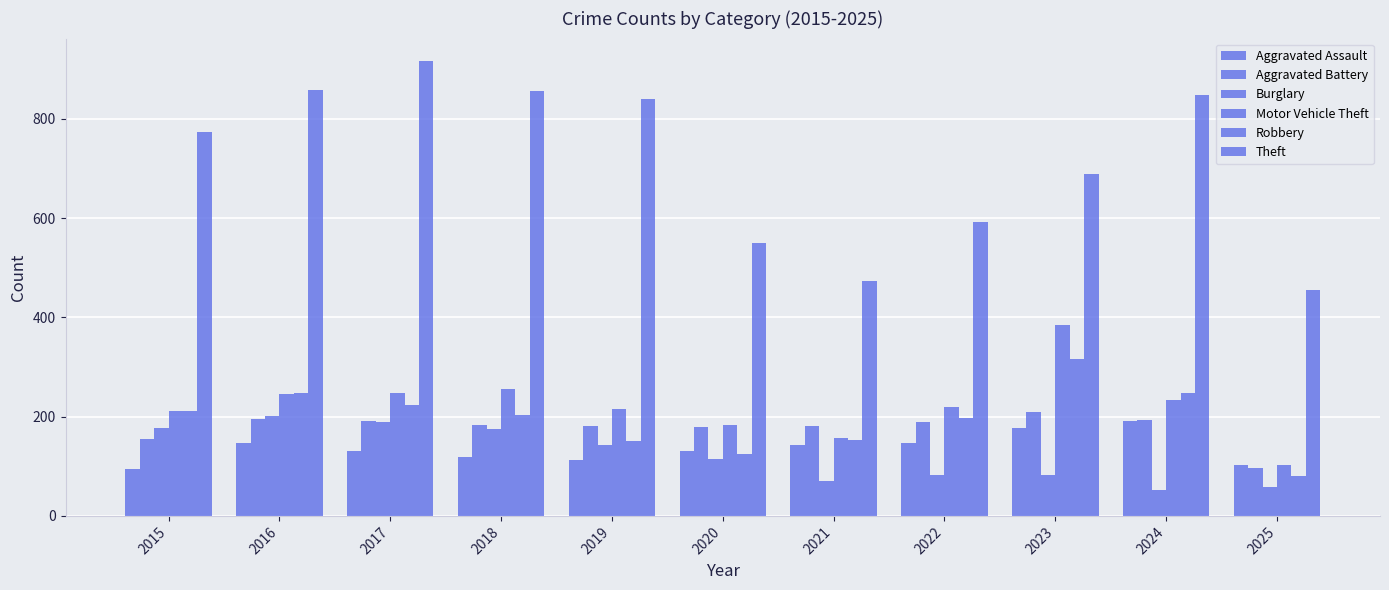

How many series are shown in this chart?

6